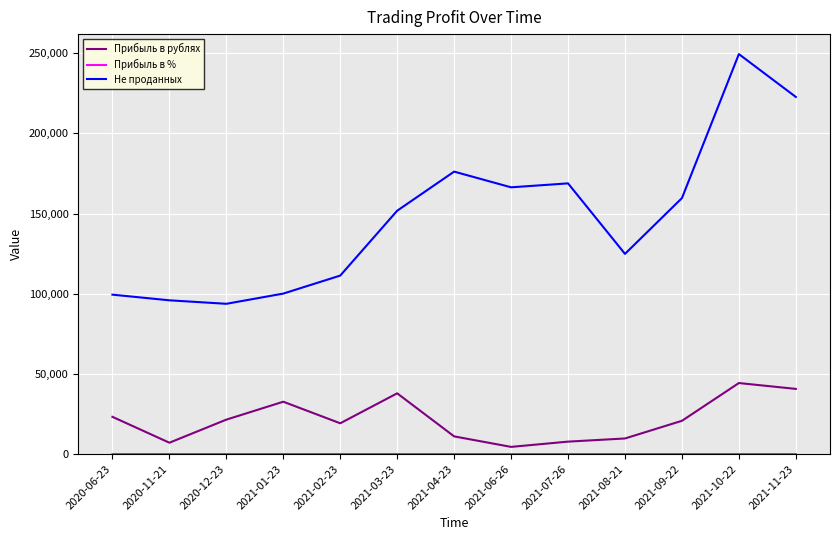

Is this an area chart (filled region under the line)?

No